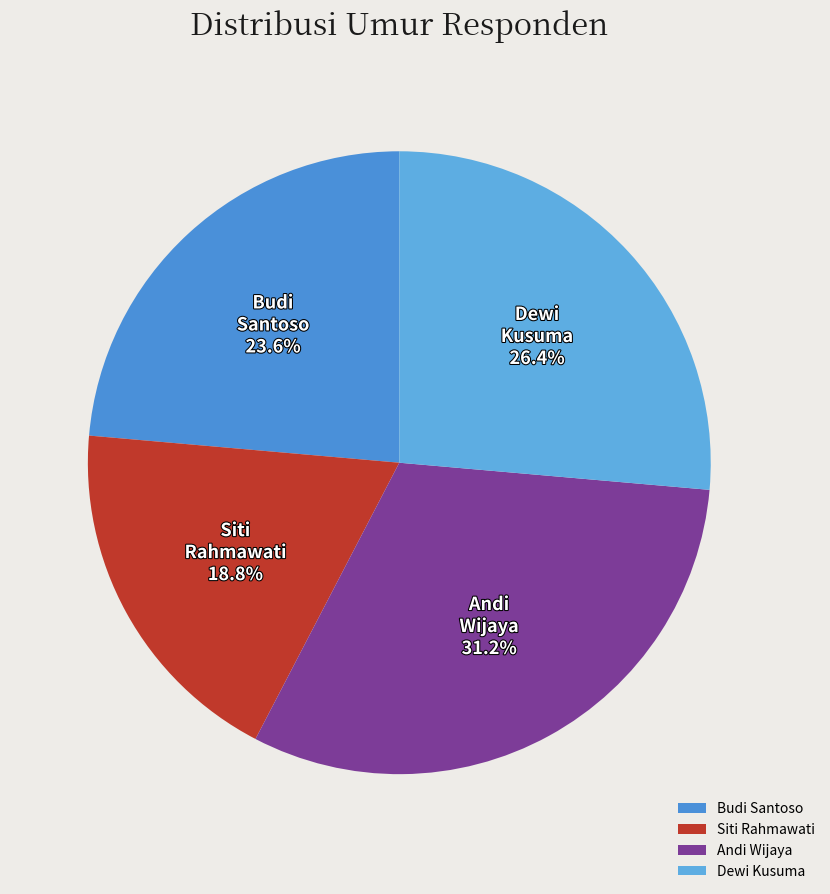

The Andi Wijaya slice represents 37% of the pie. True or false?

False